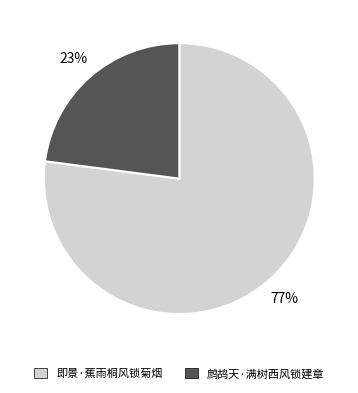

How many segments does this pie chart have?

2